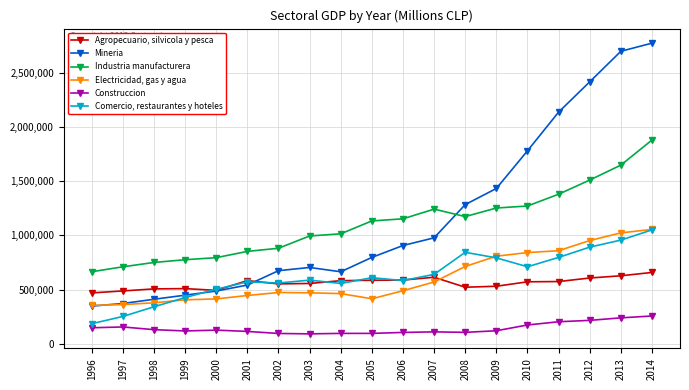

In Industria manufacturera, how many points are higher than both neighbors (excluding endpoints)?

1